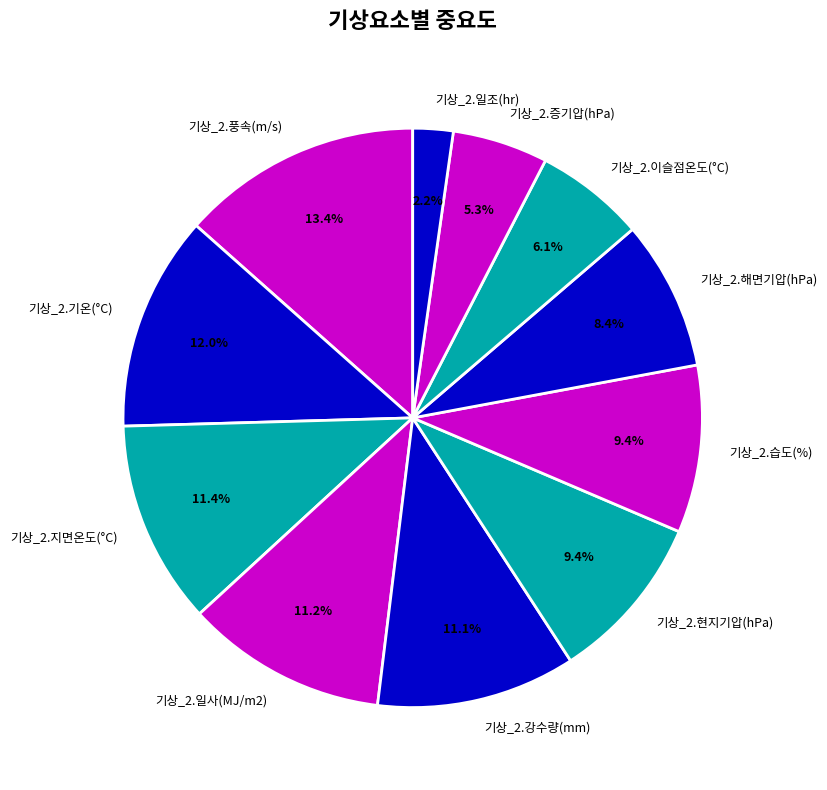

The 기상_2.지면온도(°C) slice represents 11% of the pie. True or false?

True